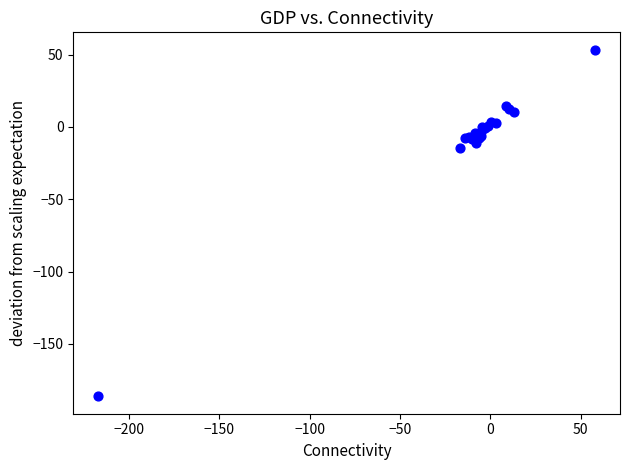

What Y value in the scatter plot is closest to -66?

-14.8